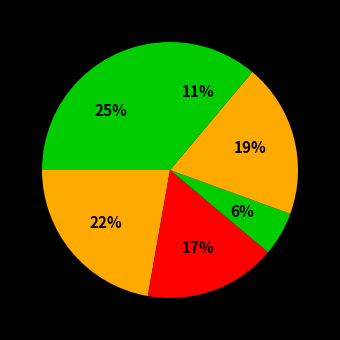

Count the number of slices in the pie.

6